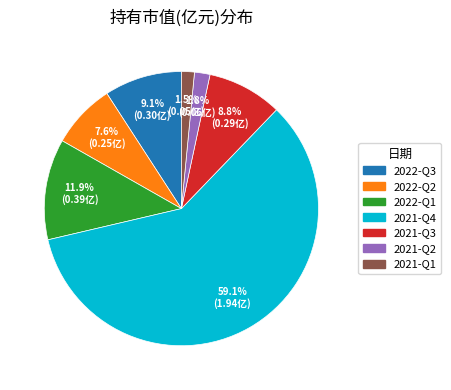

What is the largest slice in the pie chart?

2021-Q4